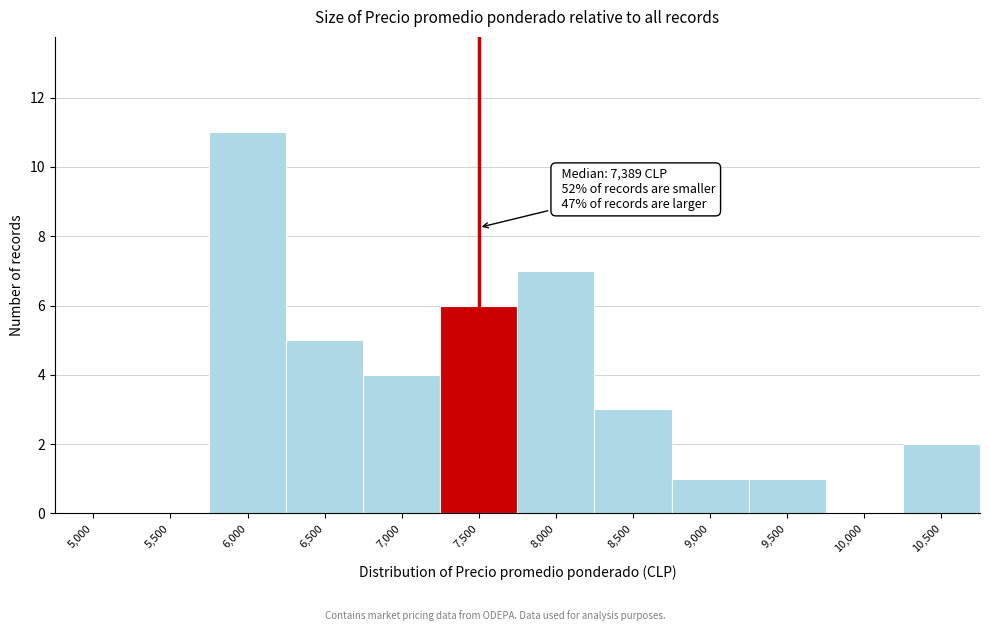

Reading right to left, extract all data points from this chart.

10,500=2	10,000=0	9,500=1	9,000=1	8,500=3	8,000=7	7,500=6	7,000=4	6,500=5	6,000=11	5,500=0	5,000=0